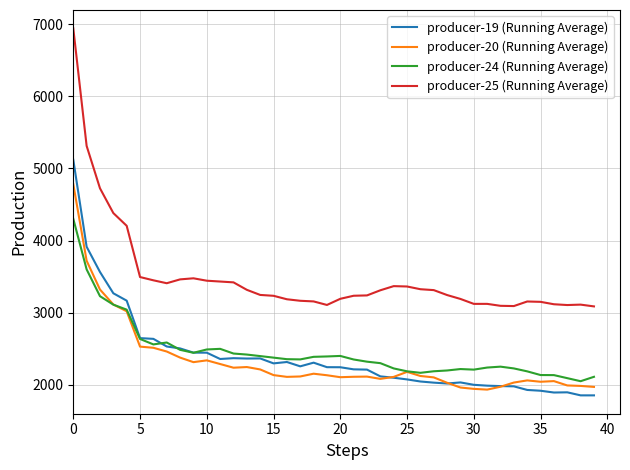

What are all the series names shown in the legend?

producer-19 (Running Average), producer-20 (Running Average), producer-24 (Running Average), producer-25 (Running Average)